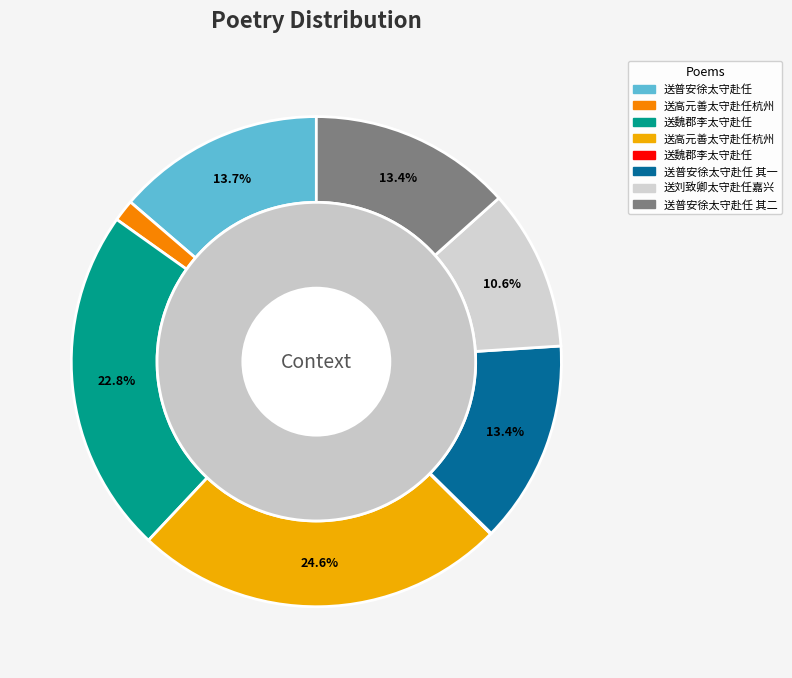

To the nearest percent, what percentage of the pie is 送刘致卿太守赴任嘉兴?

11%